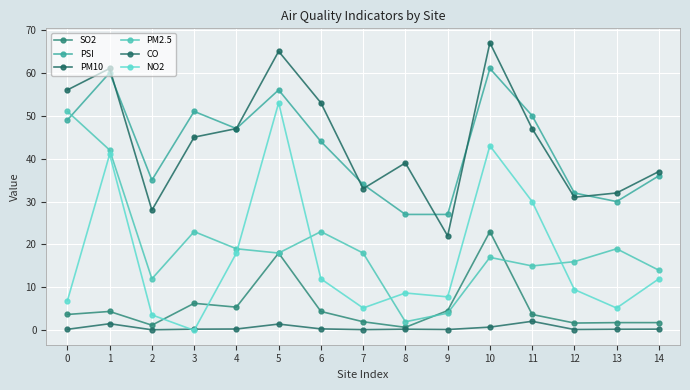

Is the value of PSI at 5 greater than the value of NO2 at 4?

Yes